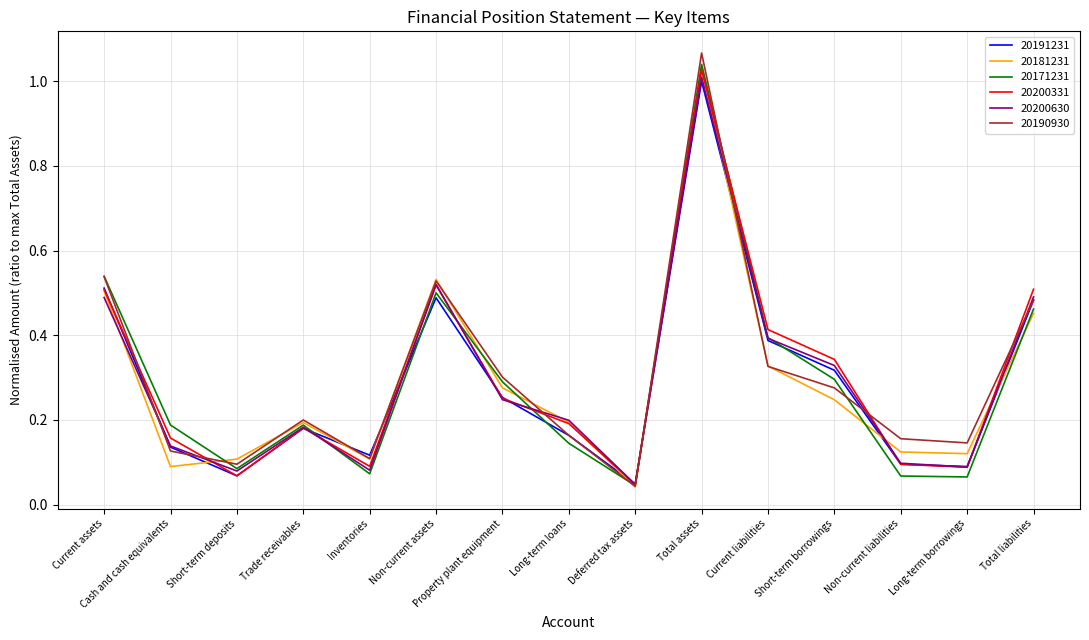

What are all the series names shown in the legend?

20191231, 20181231, 20171231, 20200331, 20200630, 20190930